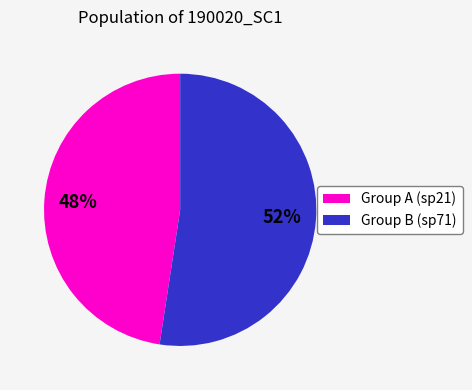

To the nearest percent, what is the average slice percentage?

50%